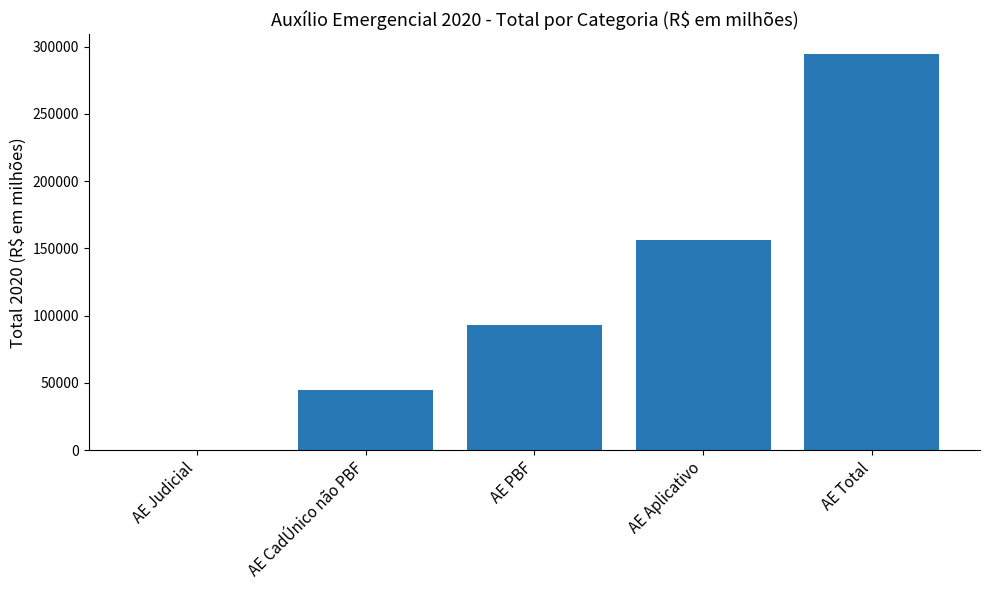

True or false: the data shows 93389.6 at AE PBF.

True